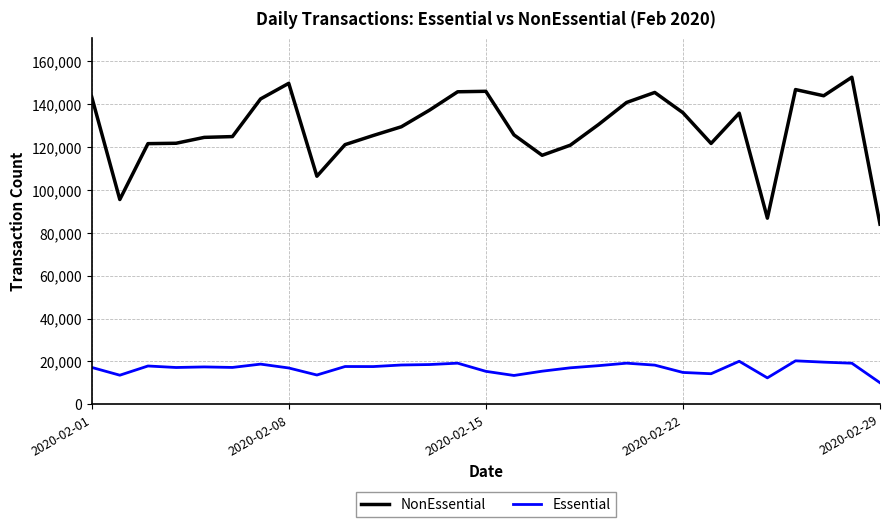

List the series in order of their peak value, highest first.

NonEssential, Essential